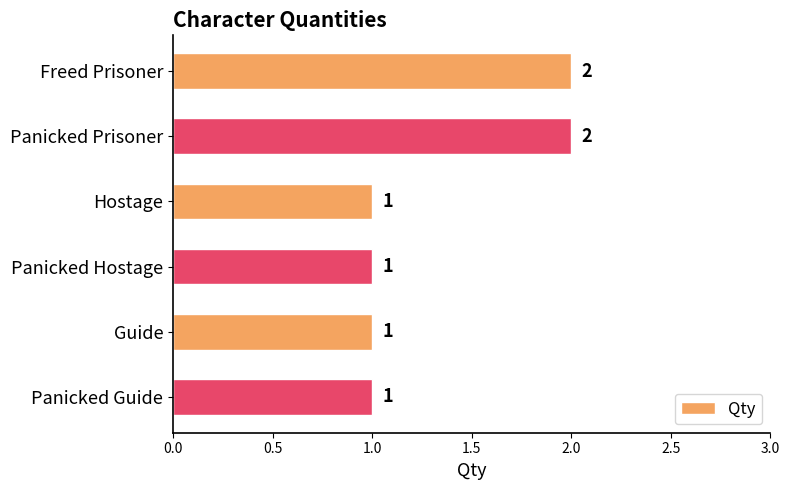

What is the sum of the values at Guide and Panicked Prisoner?

3